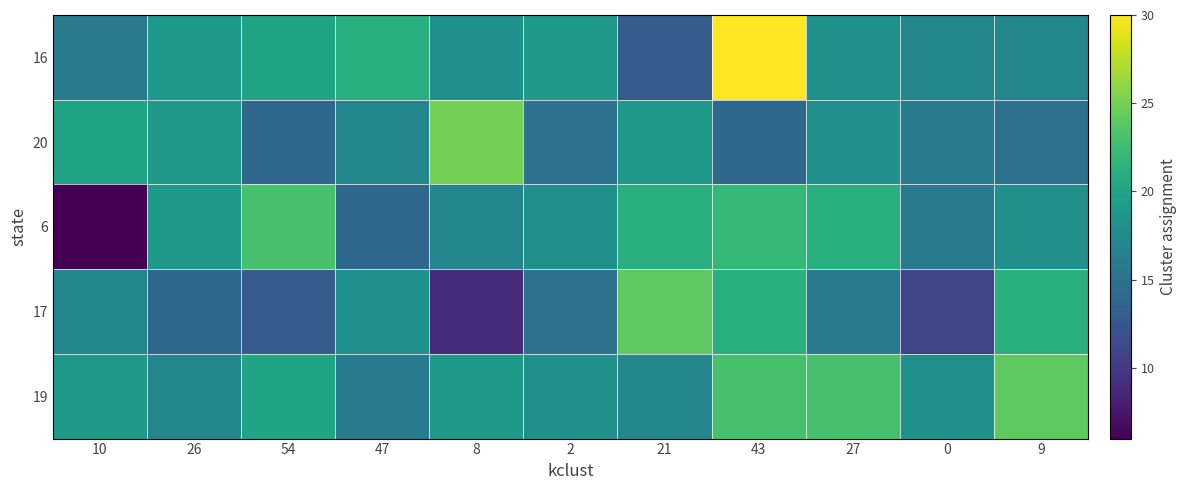

Which series has the largest total across all categories?

19